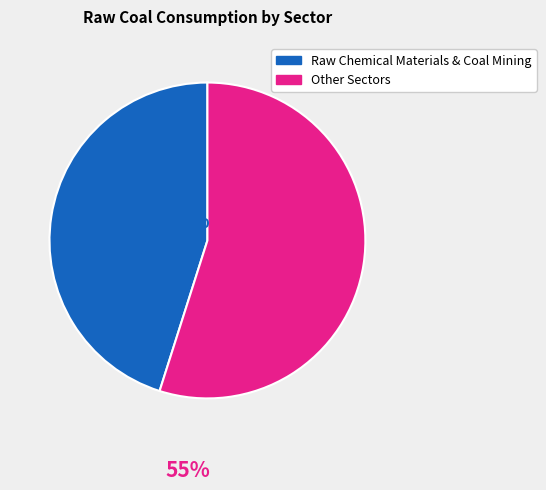

Is there any slice that represents more than half of the pie?

Yes